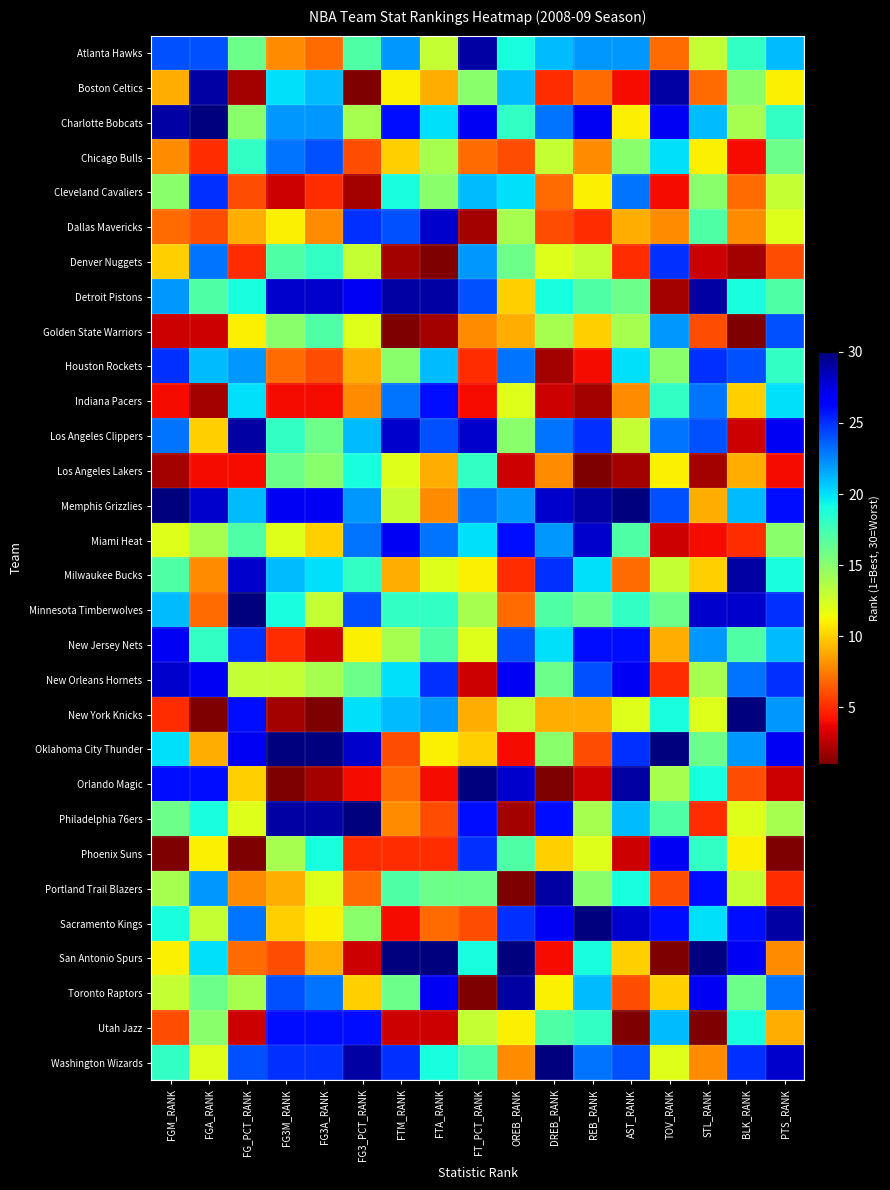

Which has a higher value, FG_PCT_RANK or DREB_RANK?

DREB_RANK